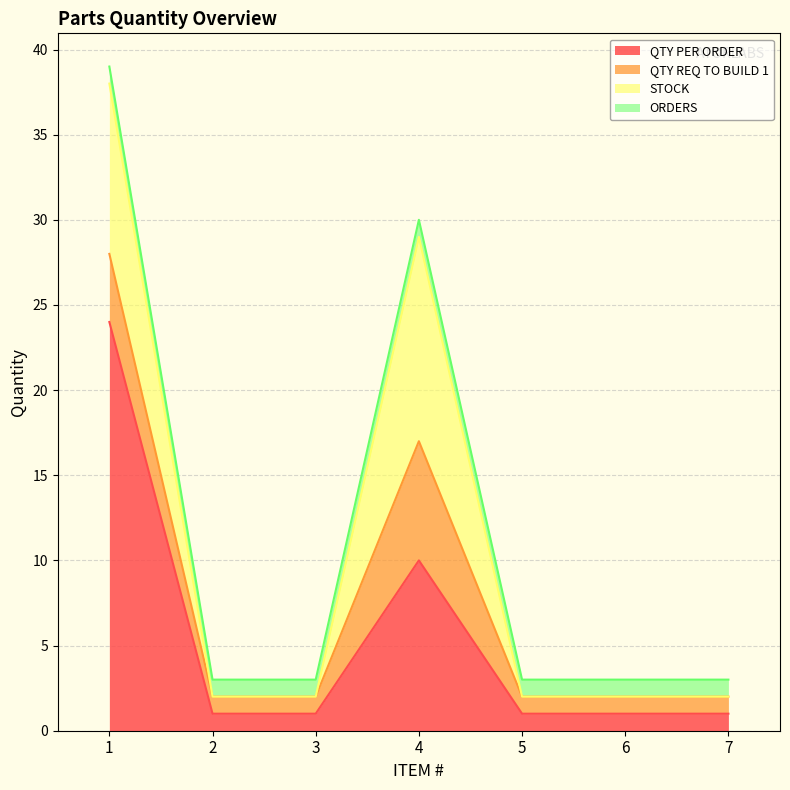

How many interior local peaks does the STOCK series have?

1